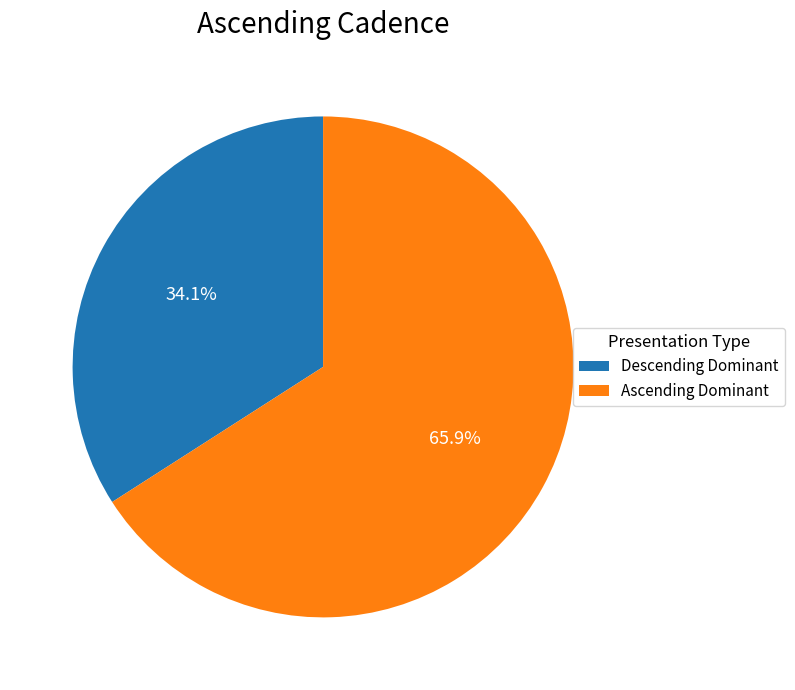

Do Descending Dominant and Ascending Dominant together represent more than half of the pie?

Yes